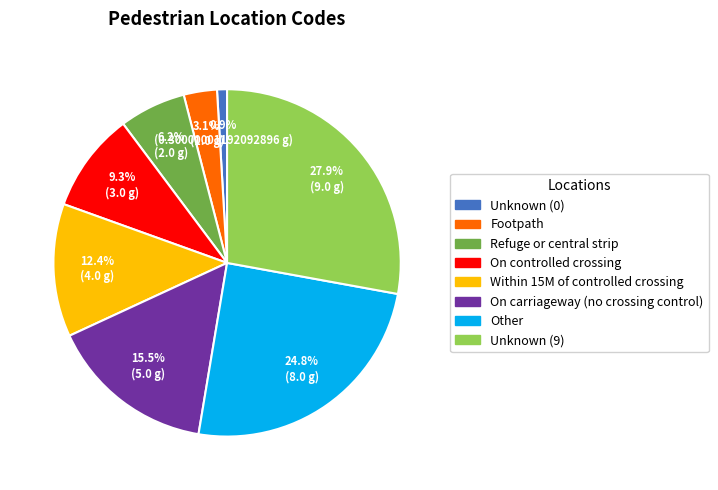

Which category has the smallest portion of the pie?

Unknown (0)